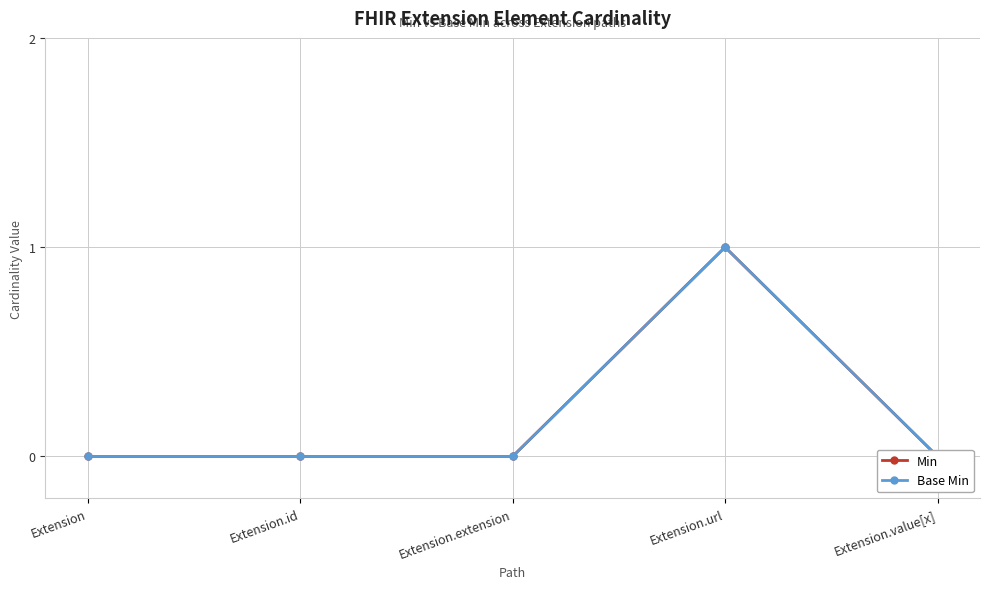

List the series in order of their peak value, highest first.

Min, Base Min